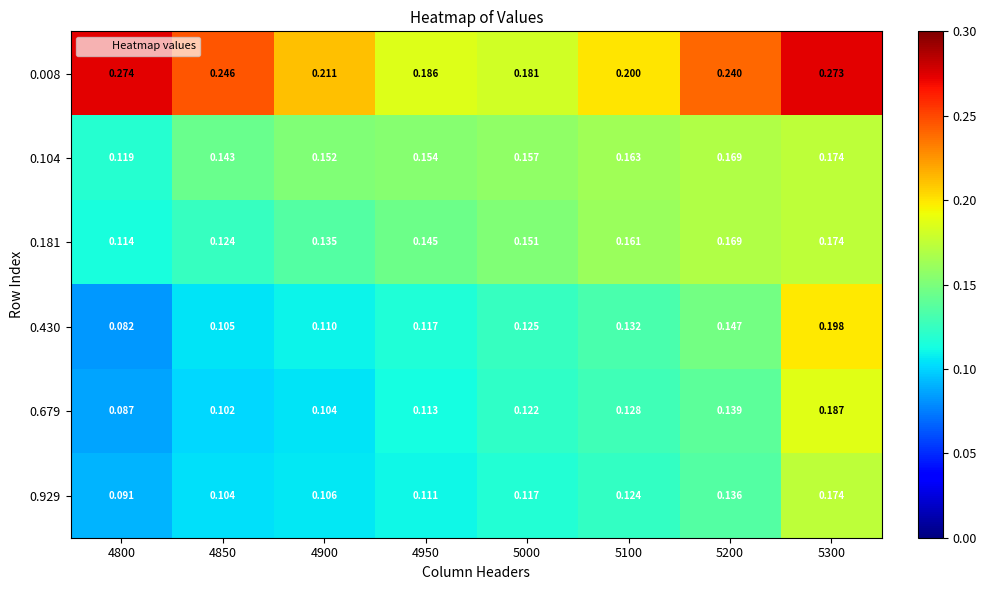

Is the value of 0.104 at 5000 greater than the value of 0.679 at 5000?

Yes